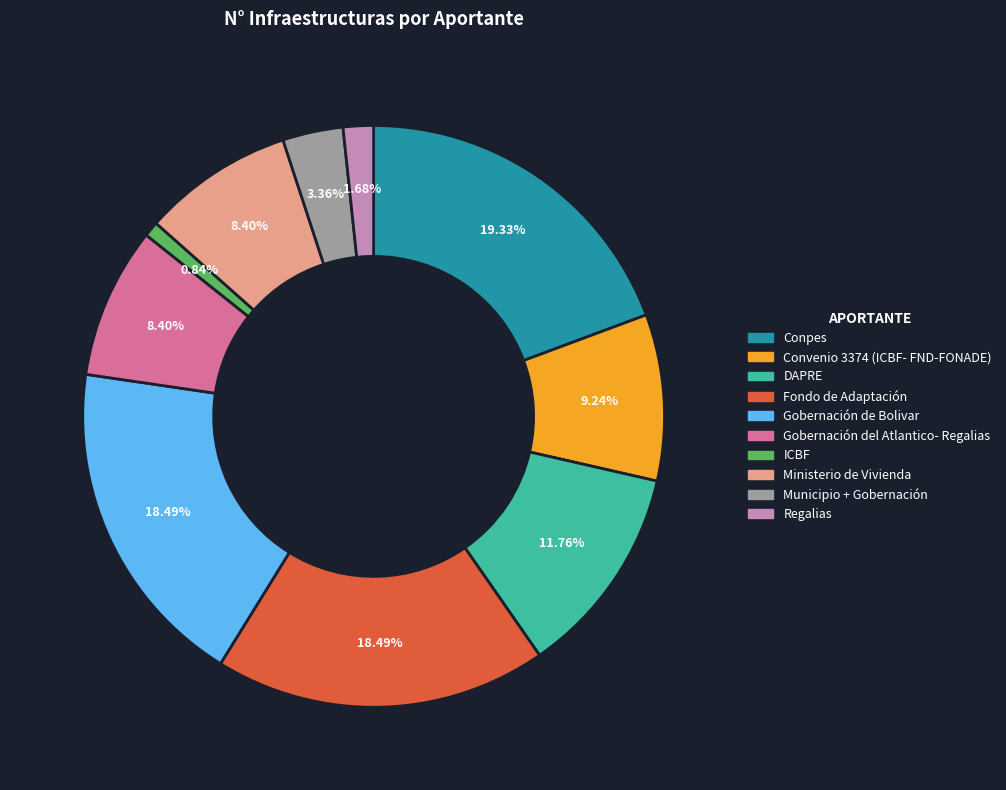

Between Conpes and Gobernación del Atlantico- Regalias, which is larger?

Conpes